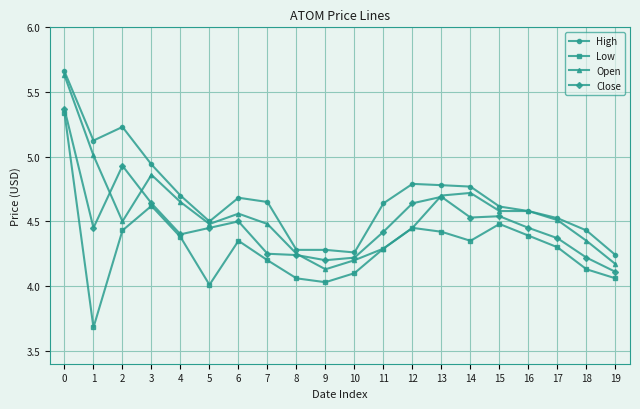

At which label does Open reach its minimum?

9